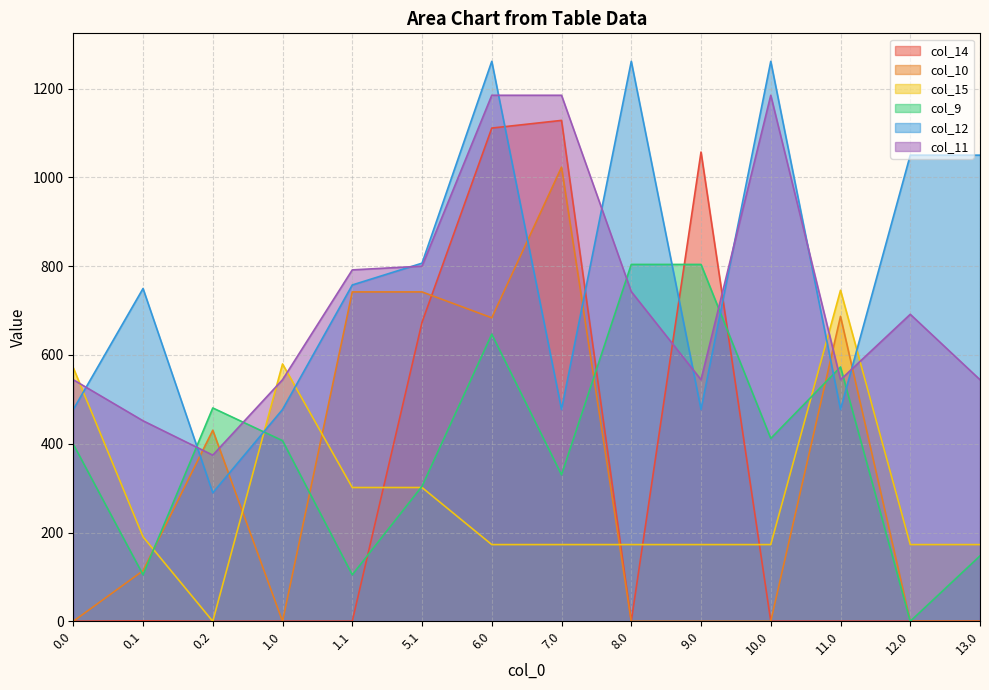

List the labels in order of col_10 value, largest first.

7.0, 1.1, 5.1, 11.0, 6.0, 0.2, 0.1, 0.0, 1.0, 8.0, 9.0, 10.0, 12.0, 13.0